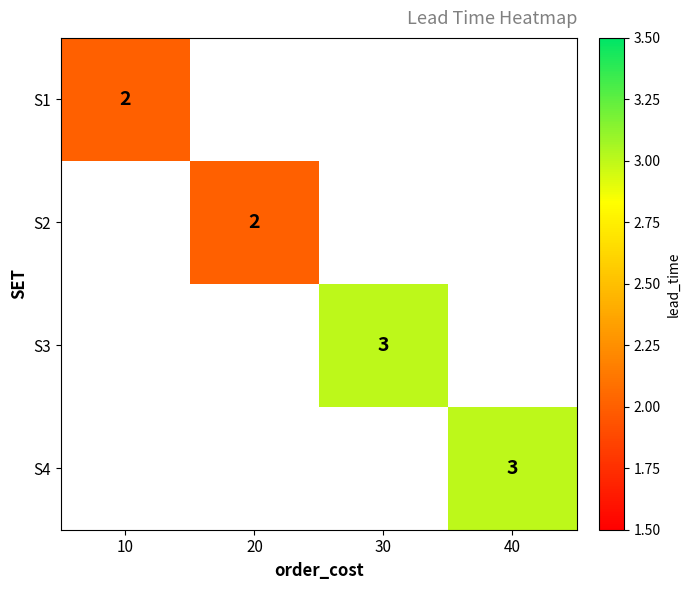

The value of S4 at 40 is 5. True or false?

False